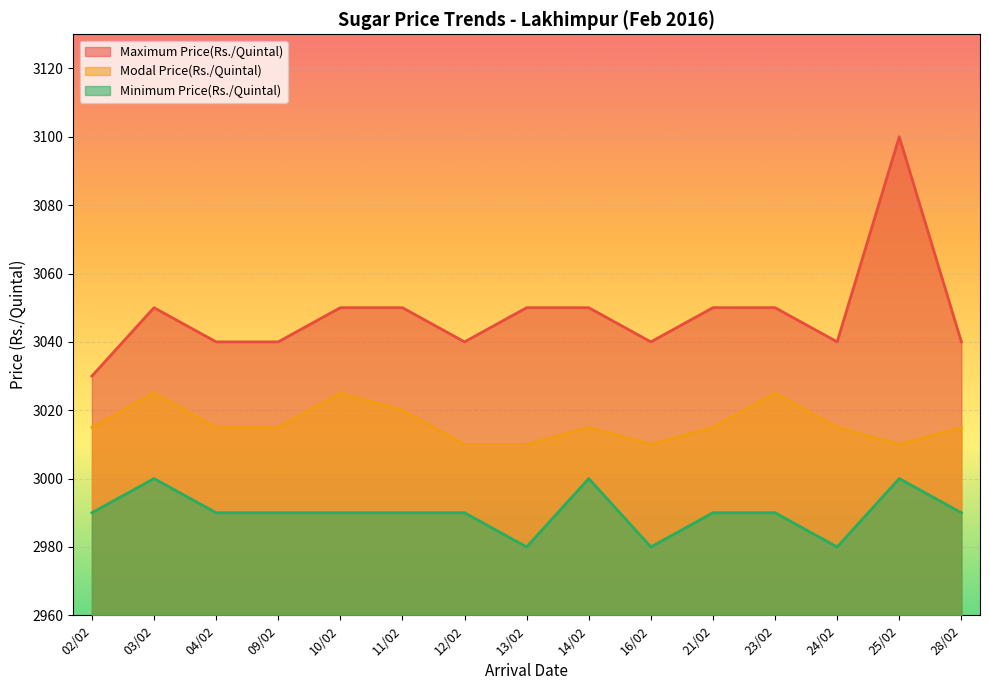

The value of Modal Price(Rs./Quintal) at 11/02 is 3020. True or false?

True